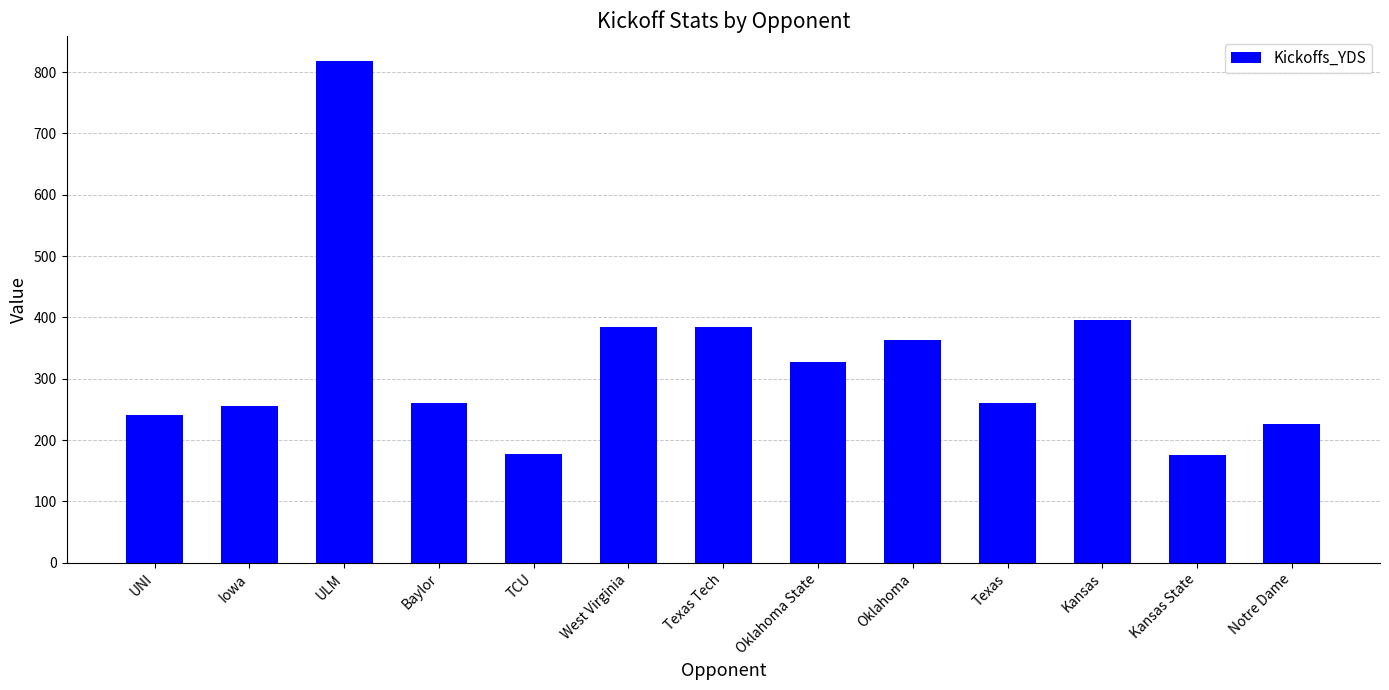

The value at Oklahoma is 363. True or false?

True